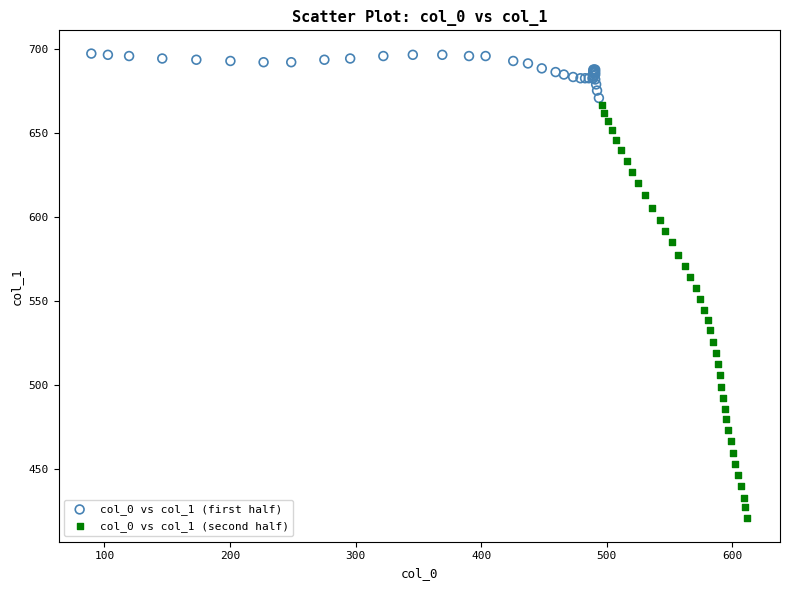

Which series contains the lowest Y value?

col_0 vs col_1 (second half)